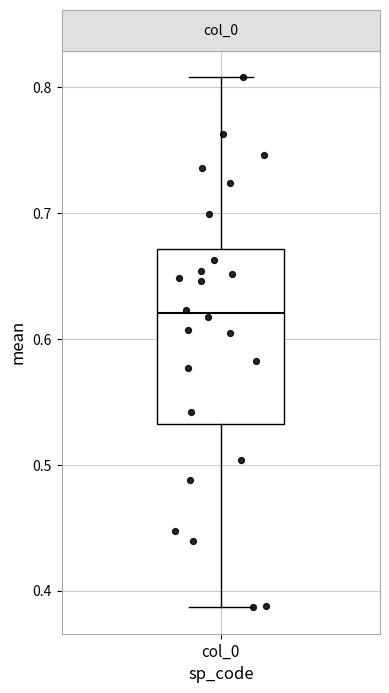

Read this box plot against the y-axis: the position of the median line, the range covered by the box, and the ends of both whiskers. The values are not printed on the chart, so give them approximately, as read against the axis.

median 0.62, box 0.53 to 0.67, whiskers 0.39 to 0.81